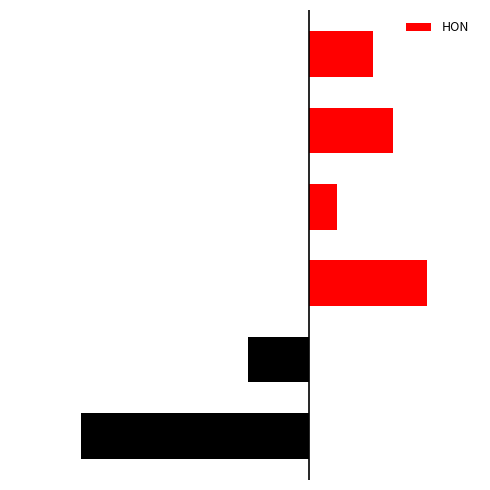

Does the chart contain any negative values?

Yes